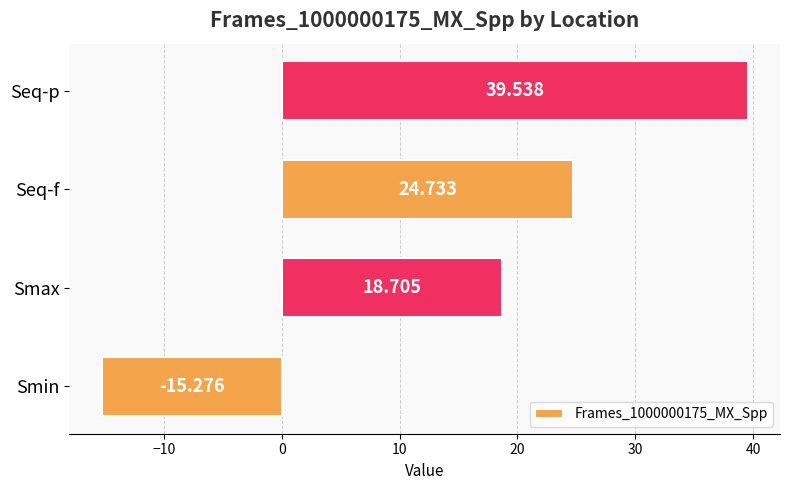

At which label is the value closest to 12?

Smax